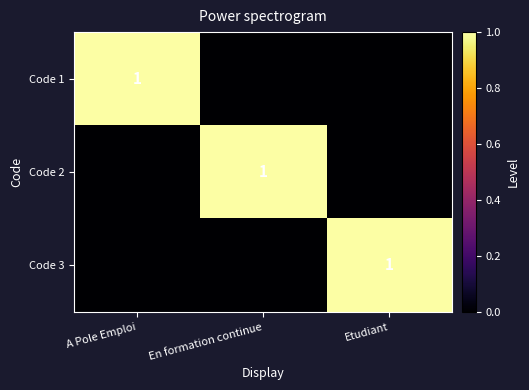

What is the maximum value shown in the chart?

1